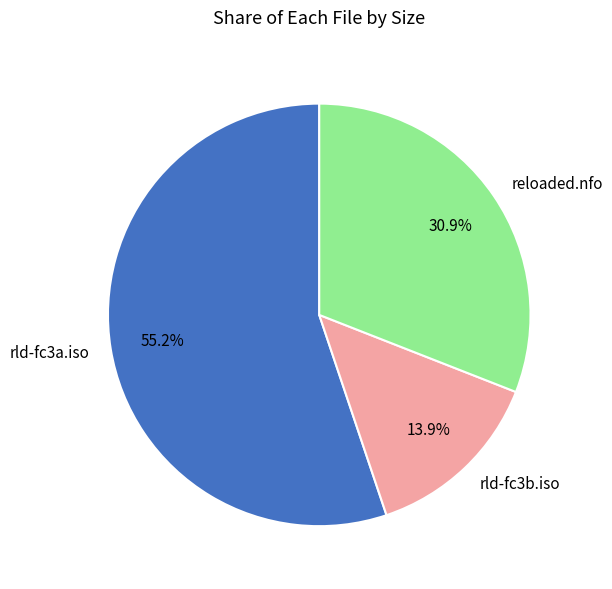

What percentage is the reloaded.nfo slice, to the nearest percent?

31%